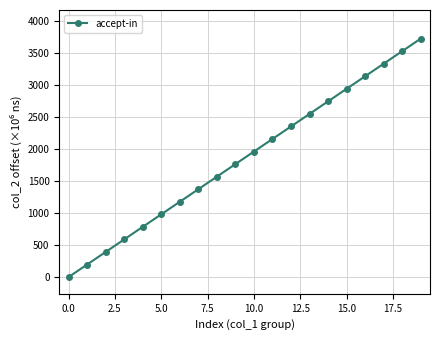

What is the value of the 13th point from the left?

2352.0